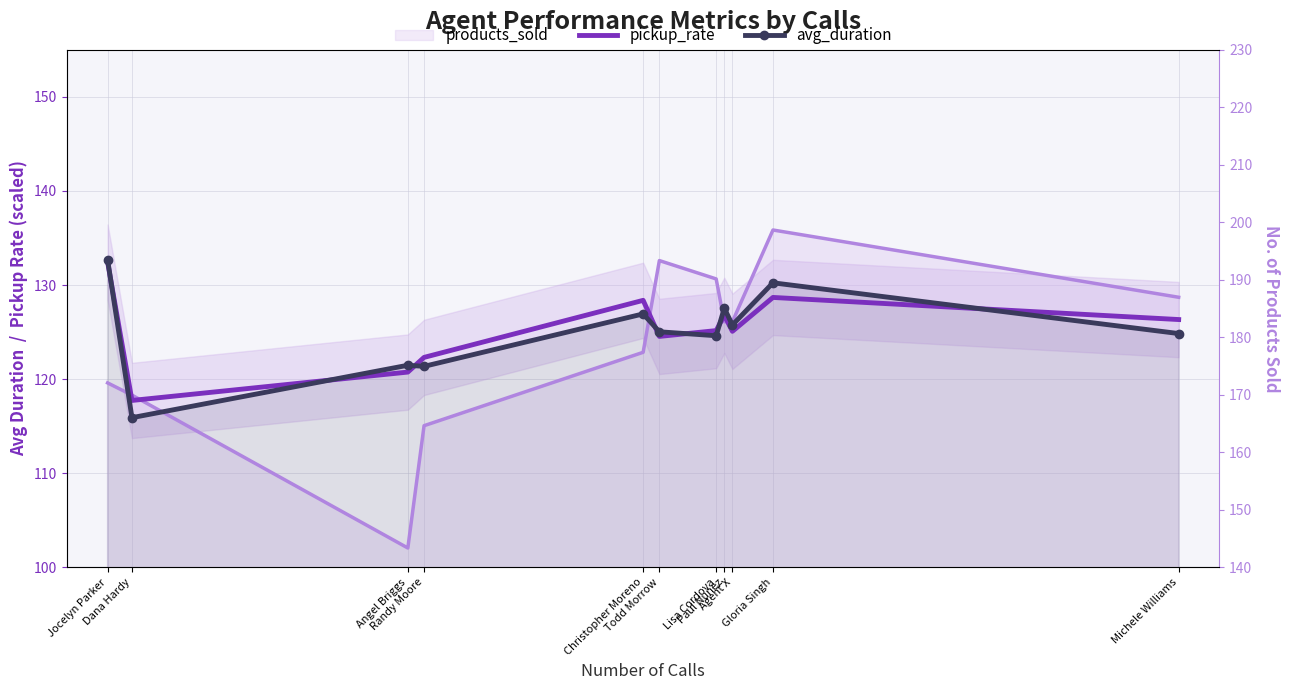

Reading left to right, extract all data points from this chart.

pickup_rate: 132.4	117.7	120.7	122.3	128.4	124.5	125.2	126.8	125.1	128.7	126.3
avg_duration: 132.7	115.9	121.5	121.4	126.9	125.0	124.6	127.5	125.8	130.2	124.8